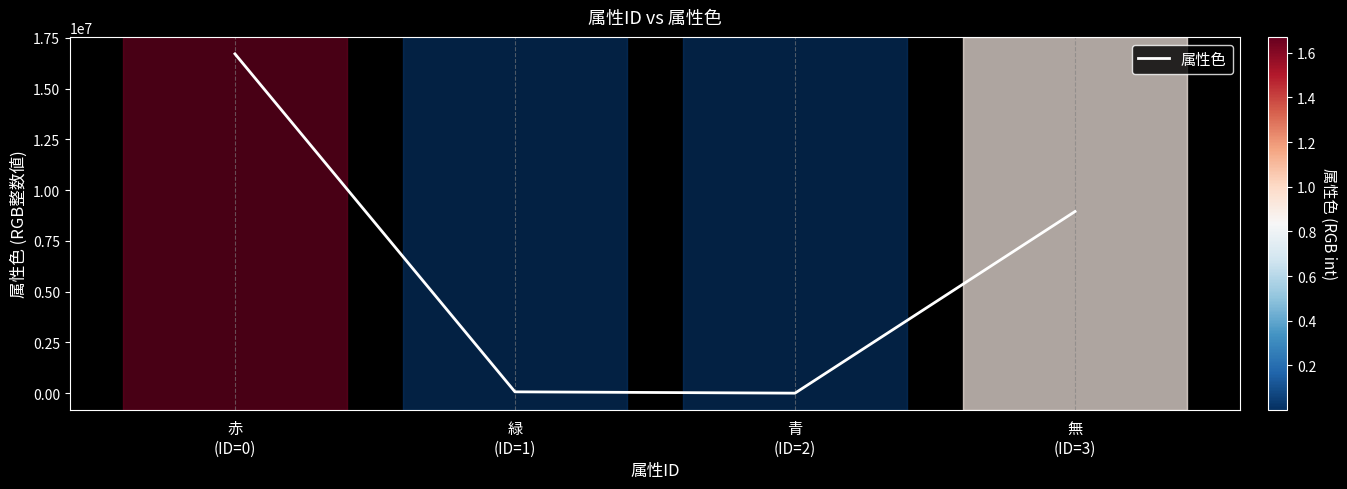

At which label is the value closest to 8355967?

無
(ID=3)